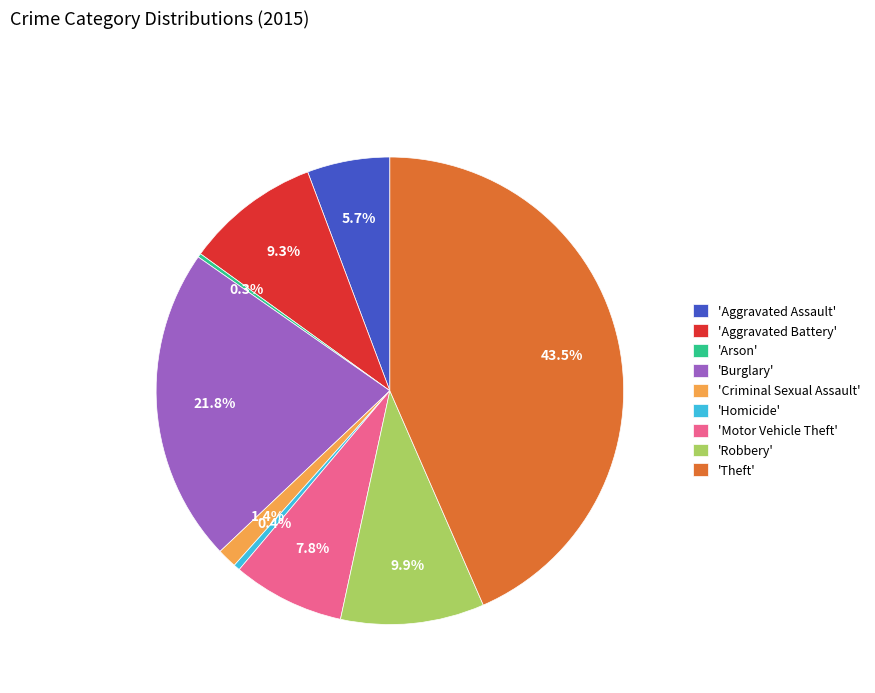

What is the largest slice in the pie chart?

'Theft'